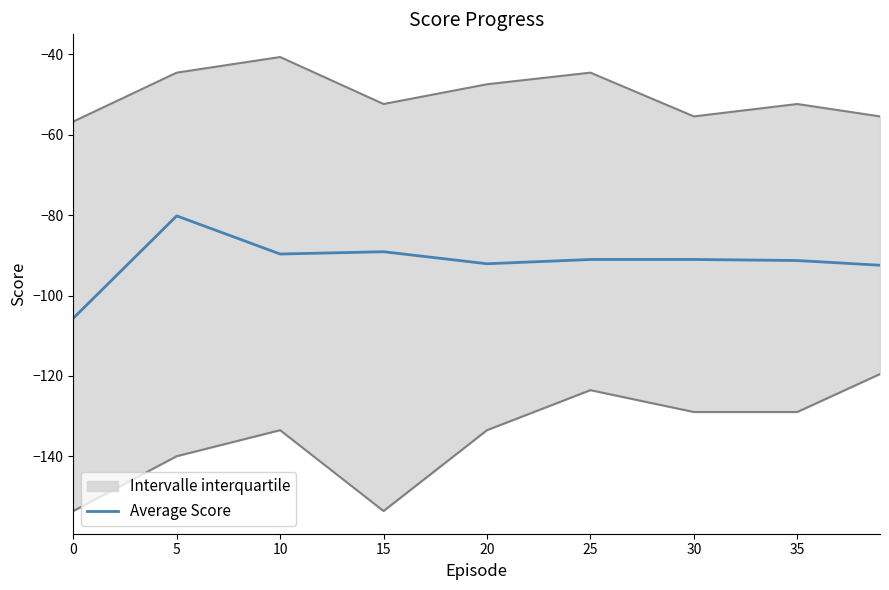

The Average Score series shows -92.1 at 20. True or false?

True